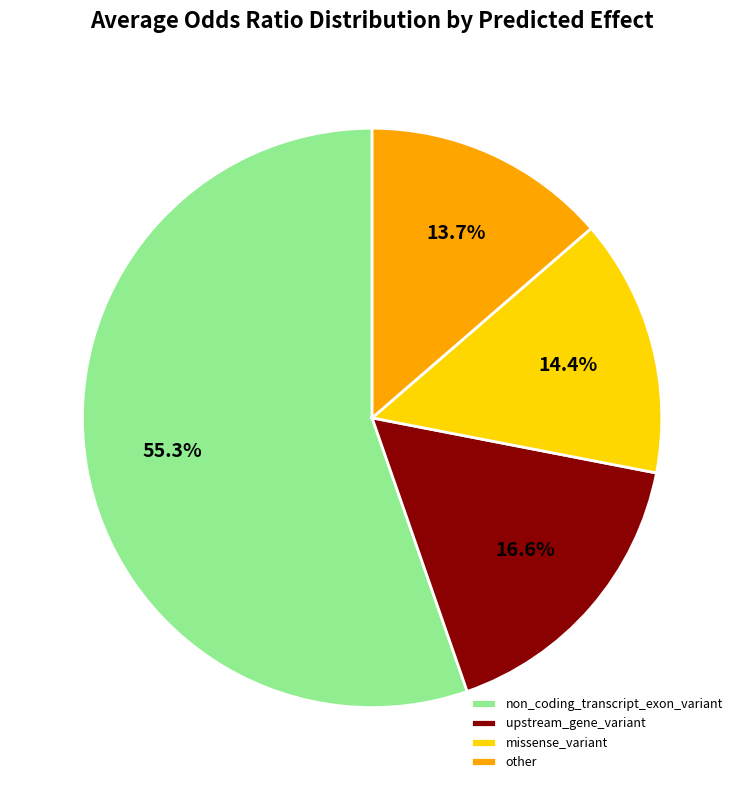

To the nearest percent, what portion does upstream_gene_variant represent?

17%